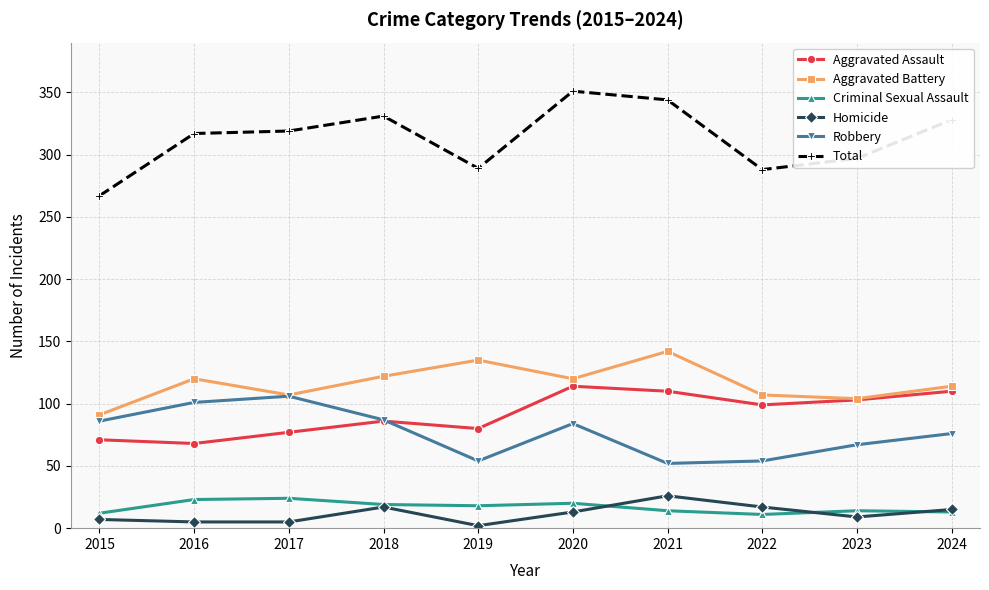

What is the total value across all series at 2016?

634